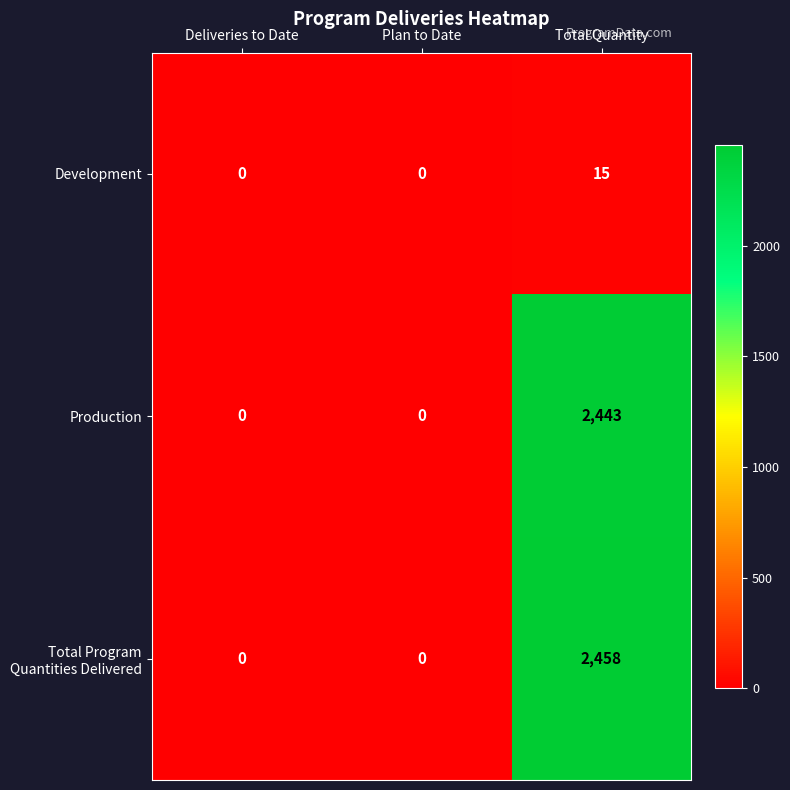

Is it true that Production equals -1193 at Plan to Date?

False